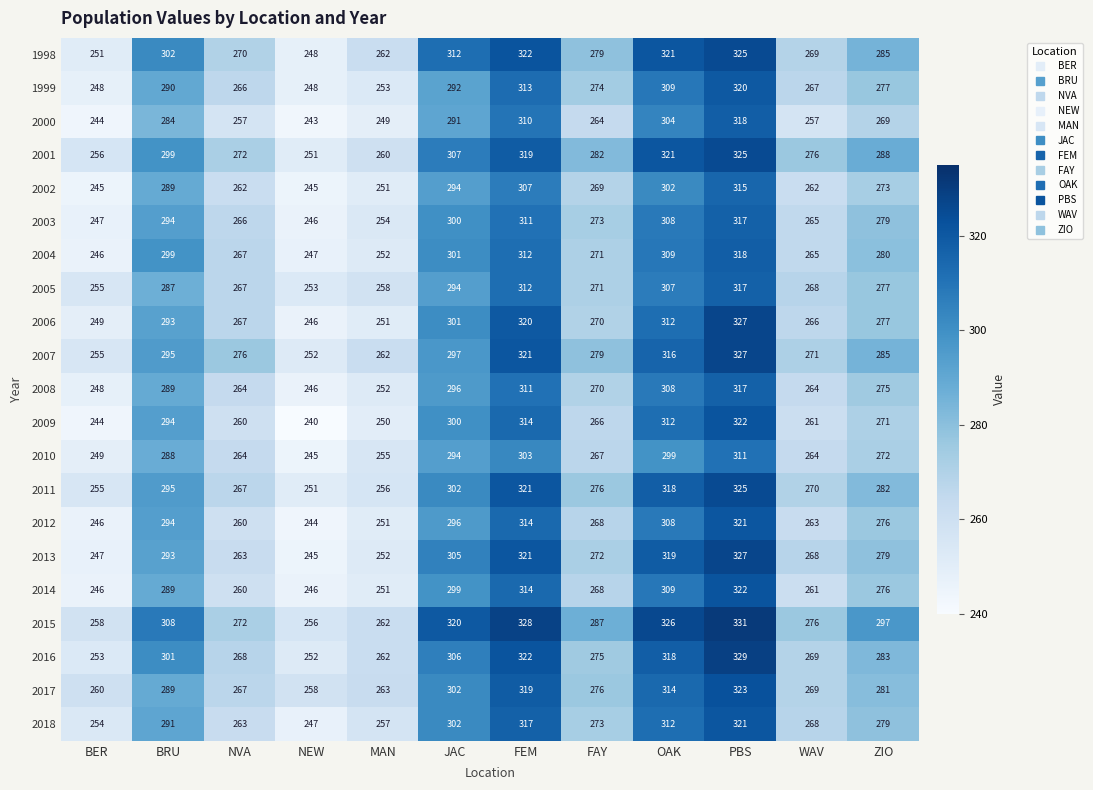

At which label does 2018 first exceed 279?

BRU